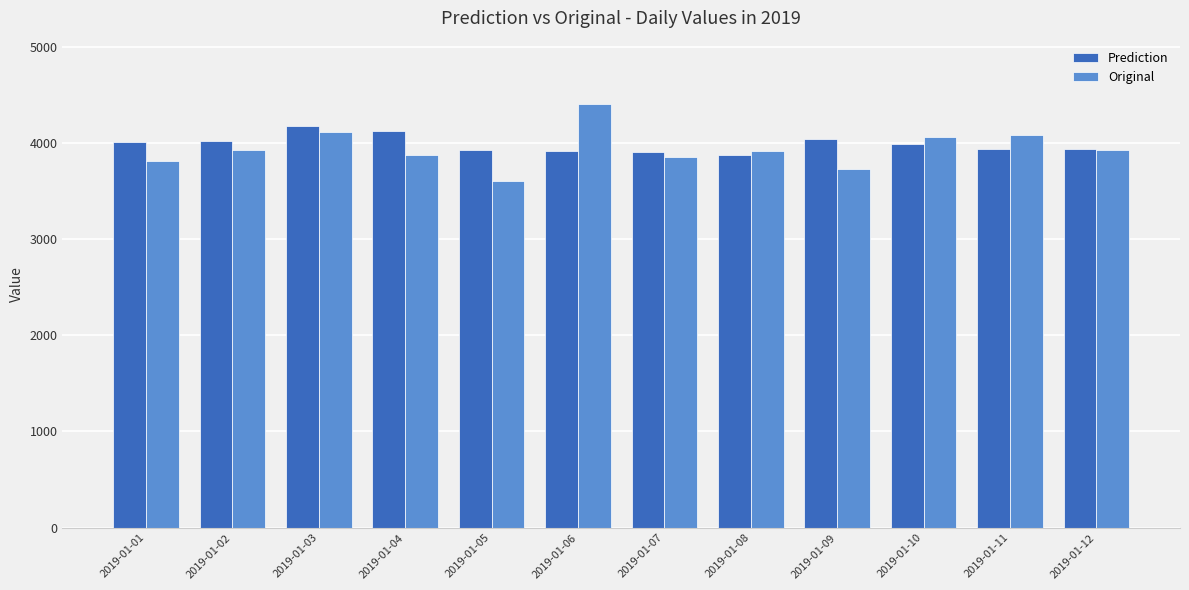

What is the smallest value displayed?

3603.6